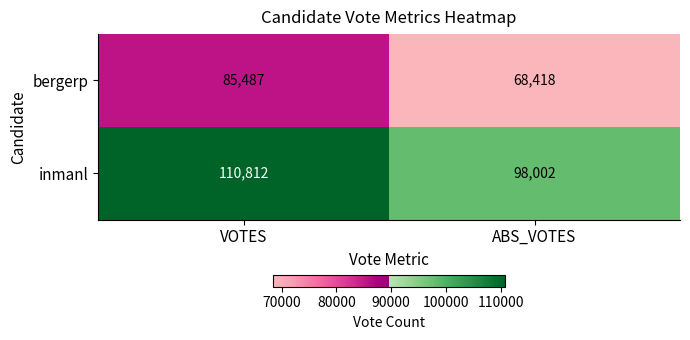

At which label is bergerp closest to 76952?

ABS_VOTES